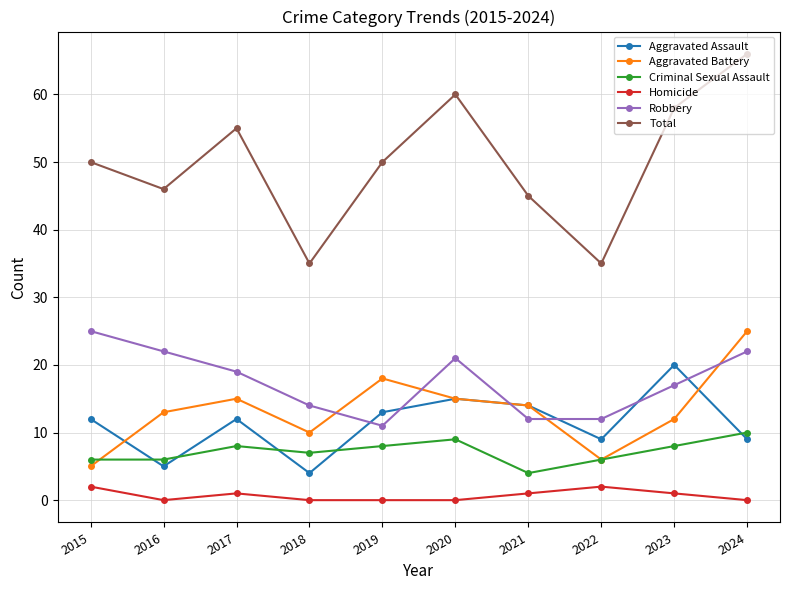

What is the difference between the Aggravated Battery values at 2021 and 2017?

1